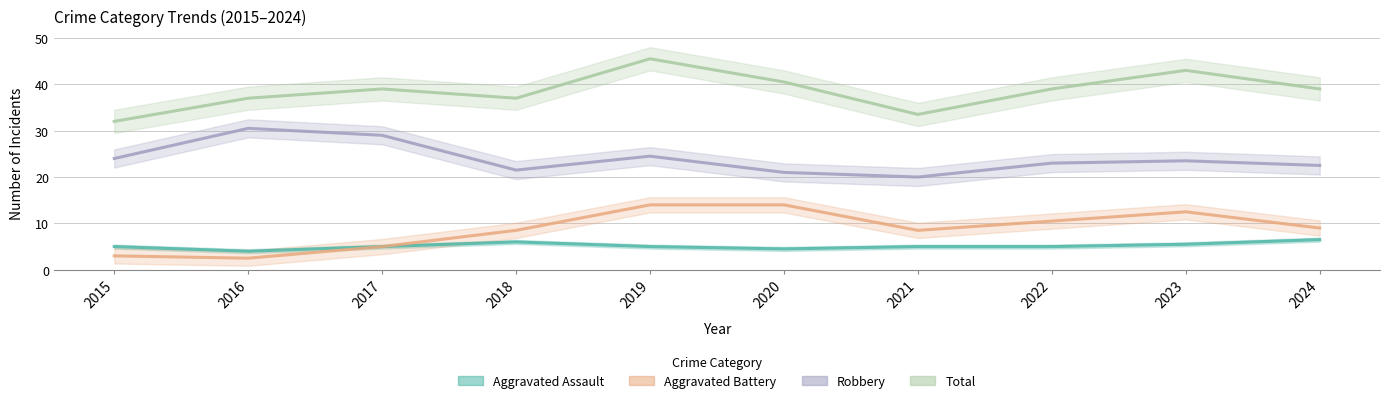

Reading left to right, extract all data points from this chart.

Aggravated Assault: 5.0	4.0	5.0	6.0	5.0	4.5	5.0	5.0	5.5	6.5
Aggravated Battery: 3.0	2.5	5.0	8.5	14.0	14.0	8.5	10.5	12.5	9.0
Robbery: 24.0	30.5	29.0	21.5	24.5	21.0	20.0	23.0	23.5	22.5
Total: 32.0	37.0	39.0	37.0	45.5	40.5	33.5	39.0	43.0	39.0